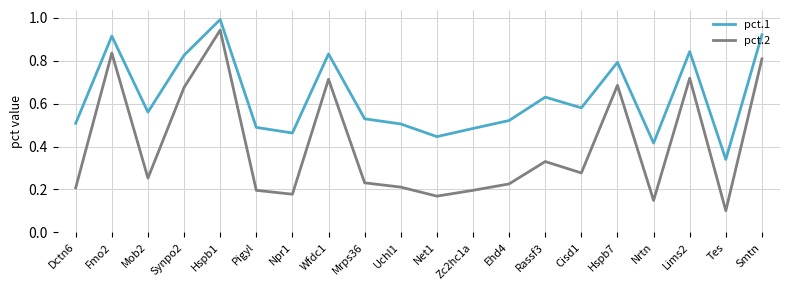

At how many categories does at least one series exceed 0?

20